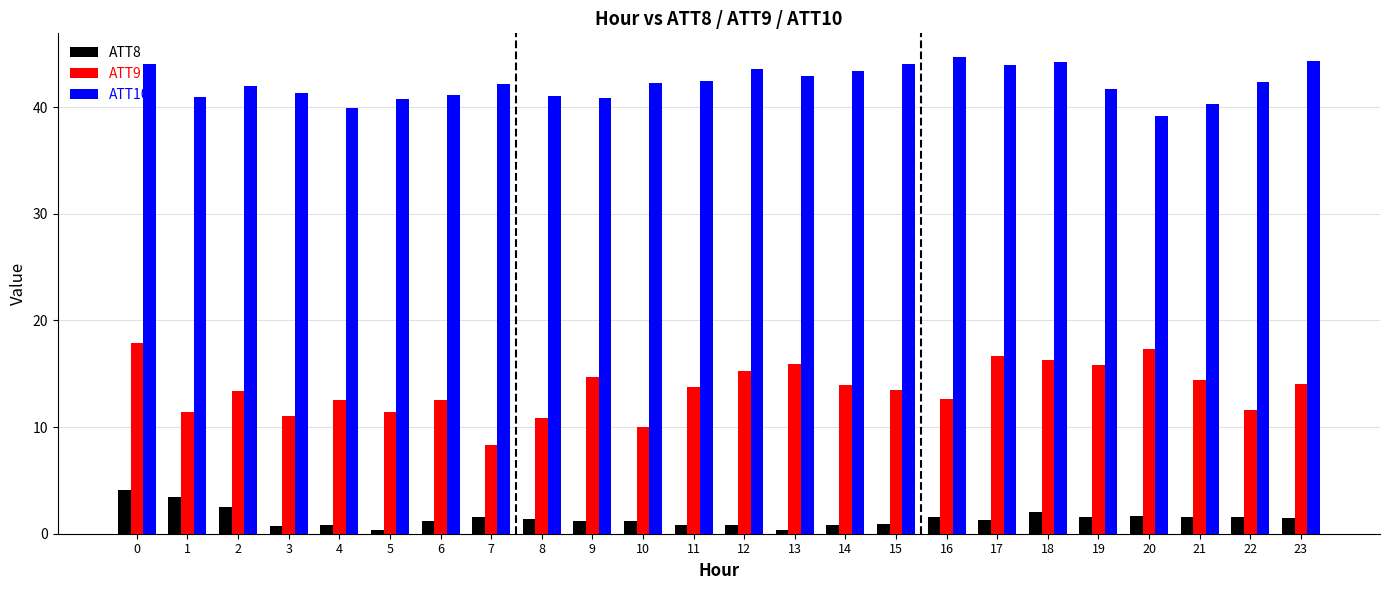

What is the lowest value of the ATT10 series?

39.2